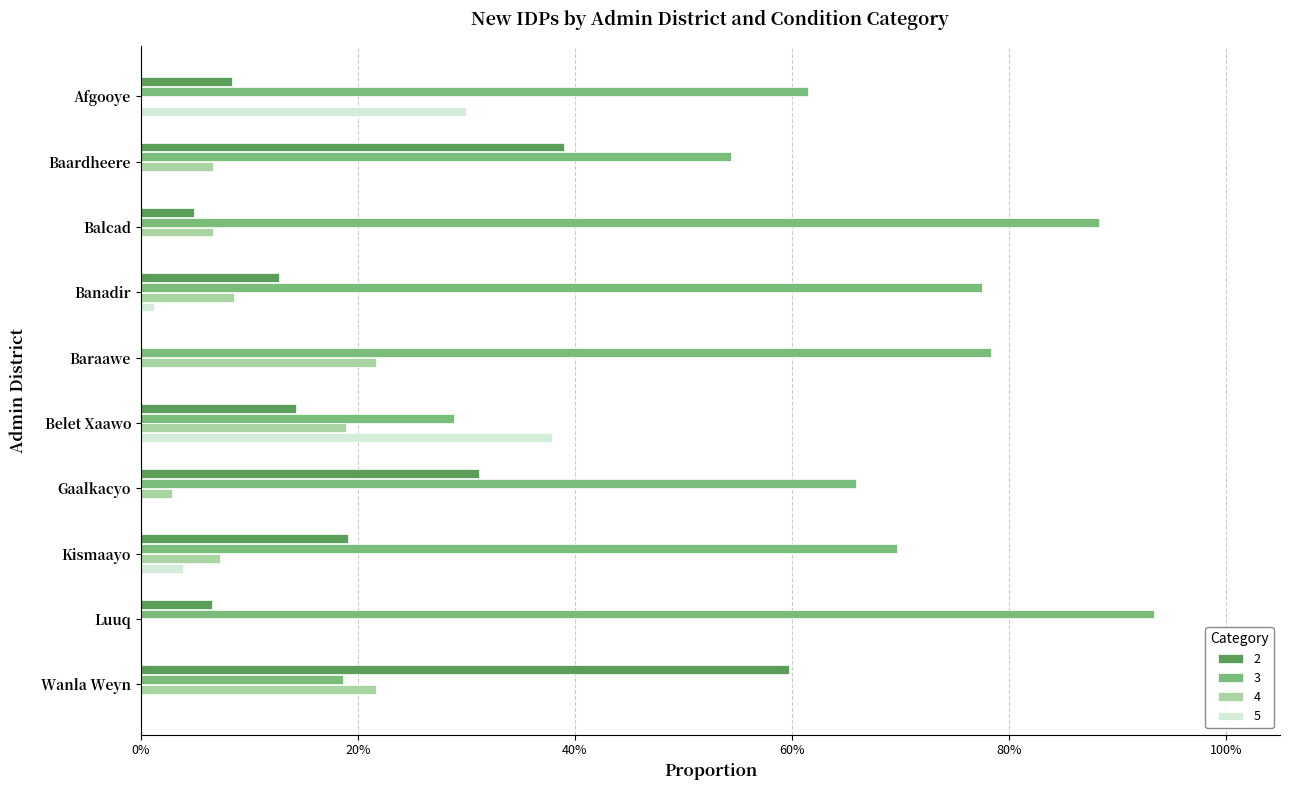

Reading right to left, list all the values displayed in this chart.

2: 0.6	0.1	0.2	0.3	0.1	0.0	0.1	0.0	0.4	0.1
3: 0.2	0.9	0.7	0.7	0.3	0.8	0.8	0.9	0.5	0.6
4: 0.2	0.0	0.1	0.0	0.2	0.2	0.1	0.1	0.1	0.0
5: 0.0	0.0	0.0	0.0	0.4	0.0	0.0	0.0	0.0	0.3